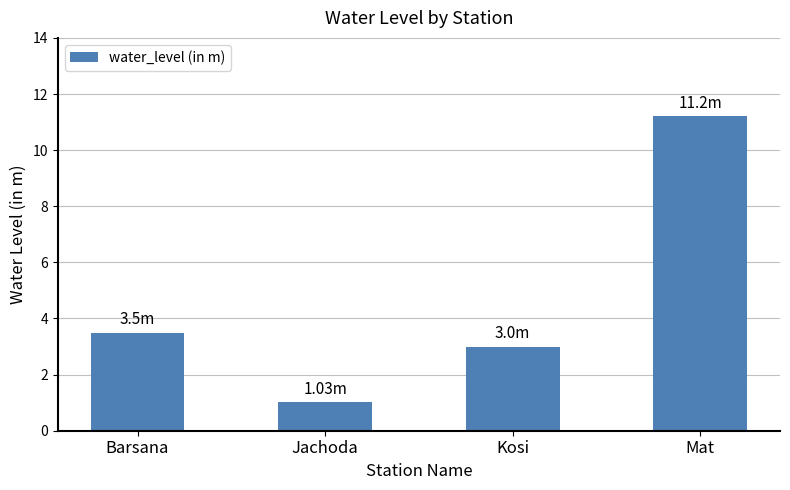

What is the difference between the maximum and minimum values?

10.2